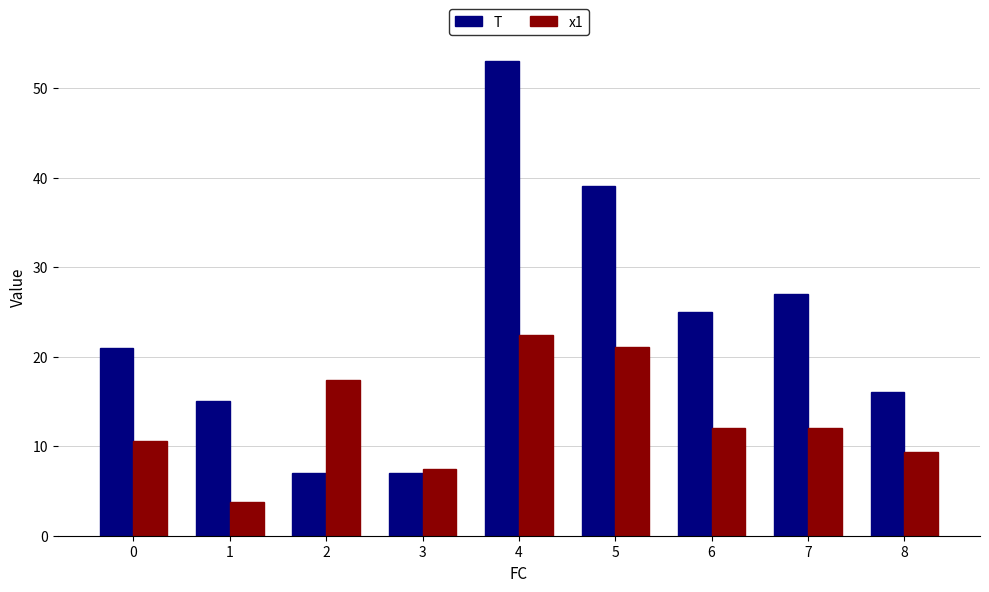

What are all the series names shown in the legend?

T, x1